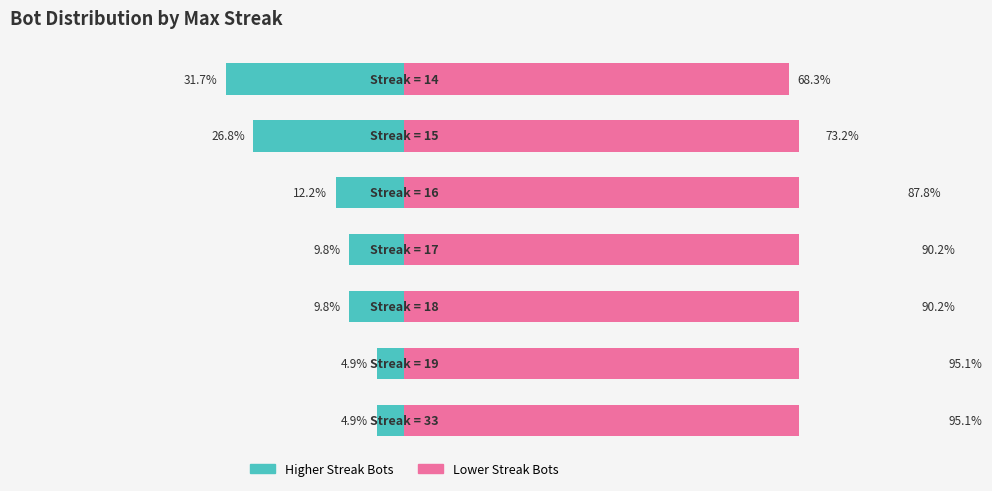

List the series in order of their peak value, highest first.

Lower Streak Bots, Higher Streak Bots